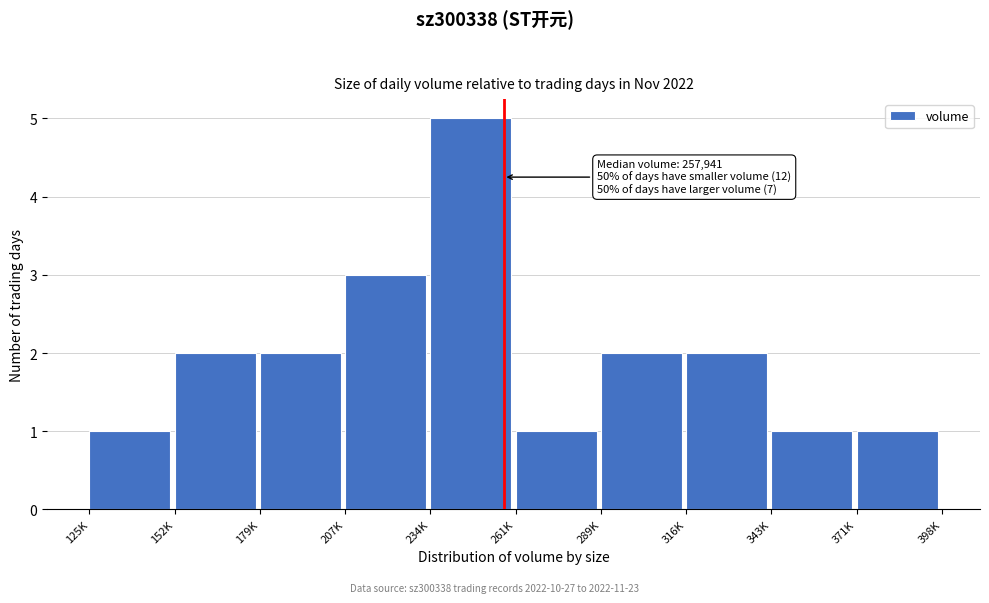

Reading right to left, list all the values displayed in this chart.

1	1	2	2	1	5	3	2	2	1